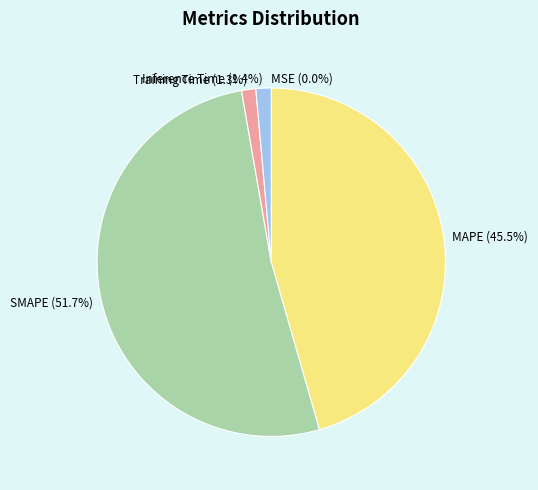

What percentage is NOT represented by Training Time (1.3%)?

98.7%